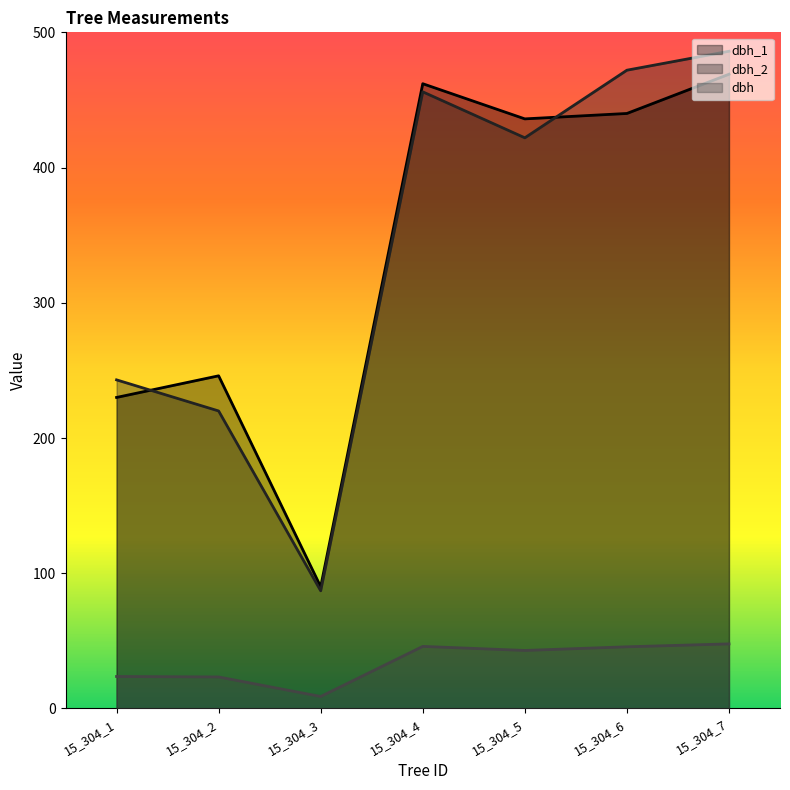

What are all the series names shown in the legend?

dbh_1, dbh_2, dbh